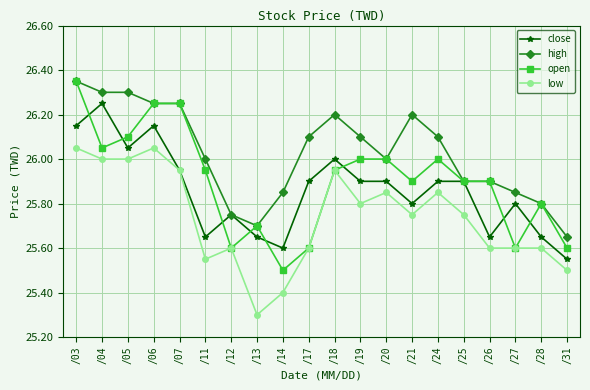

Is the value of open at /24 greater than the value of high at /21?

No